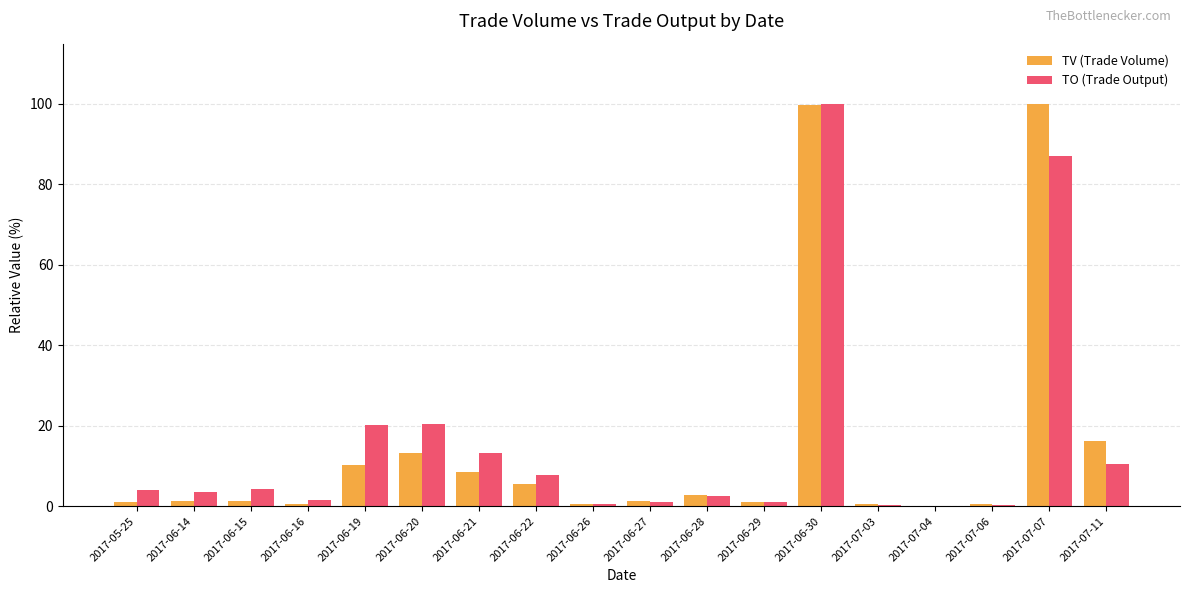

What is the spread (max minus min) of values at 2017-06-16?

0.9